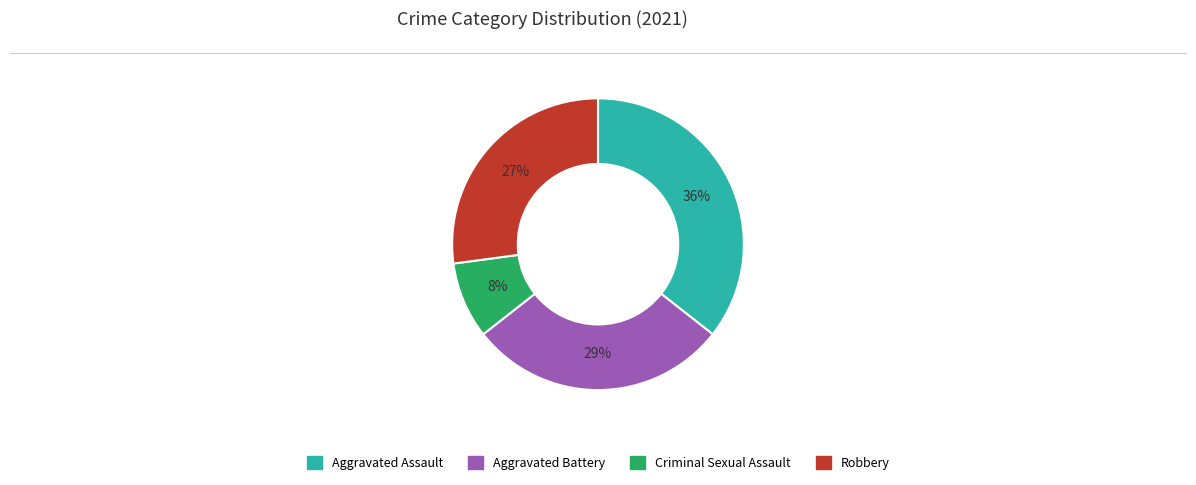

Does any single category account for the majority?

No